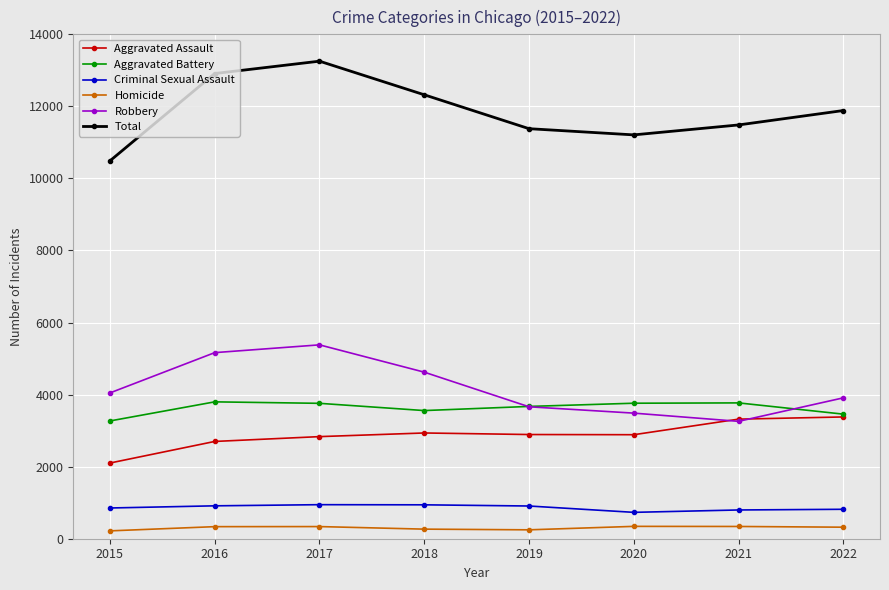

List the series in order of their peak value, highest first.

Total, Robbery, Aggravated Battery, Aggravated Assault, Criminal Sexual Assault, Homicide